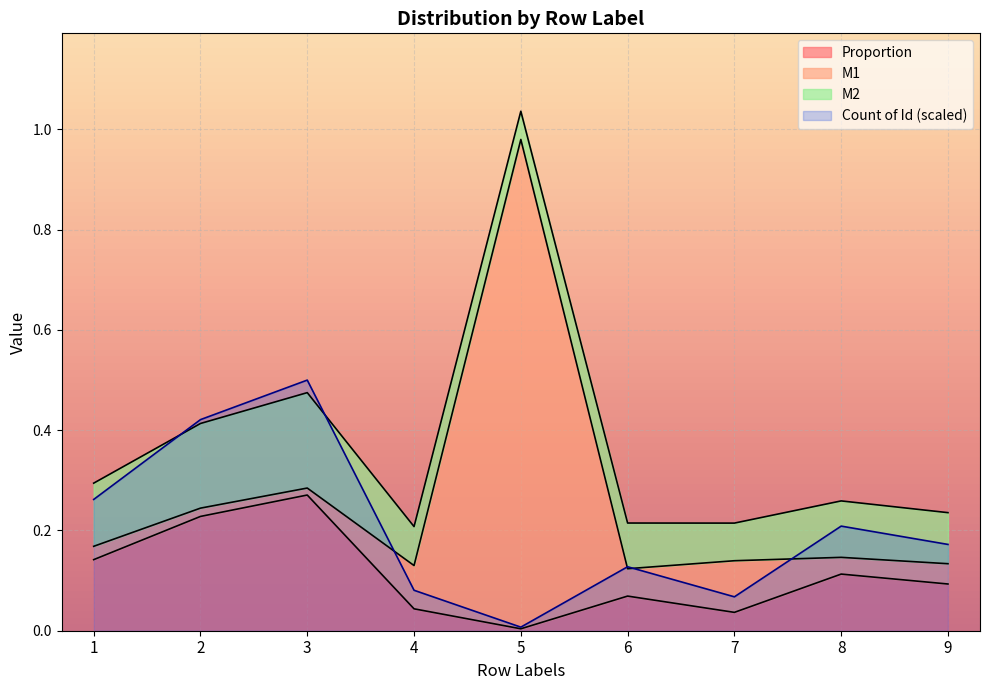

The value of Count of Id (scaled) at 3 is 0.5. True or false?

True